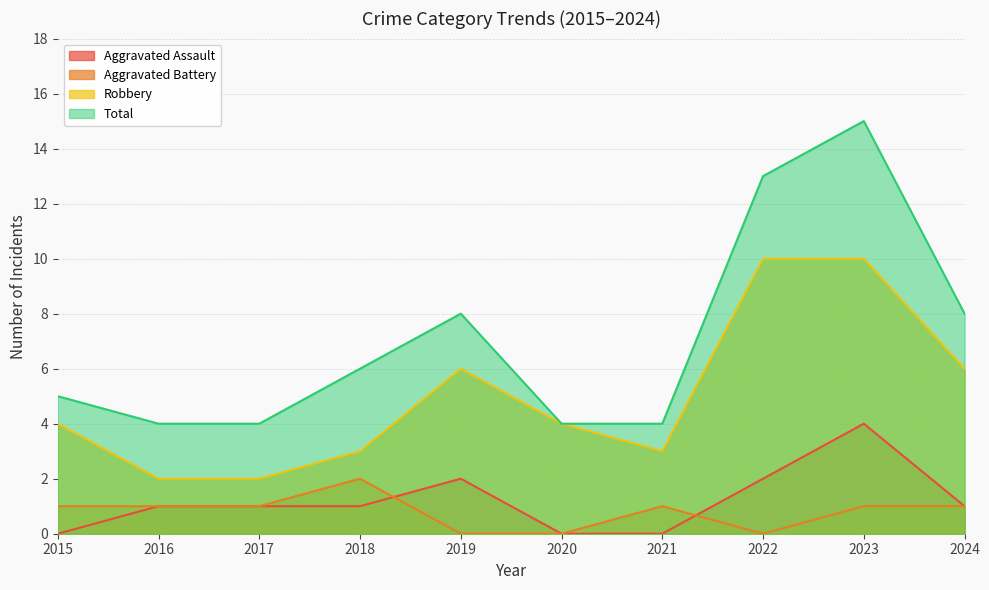

At 2021, list the series in order from smallest to largest.

Aggravated Assault, Aggravated Battery, Robbery, Total